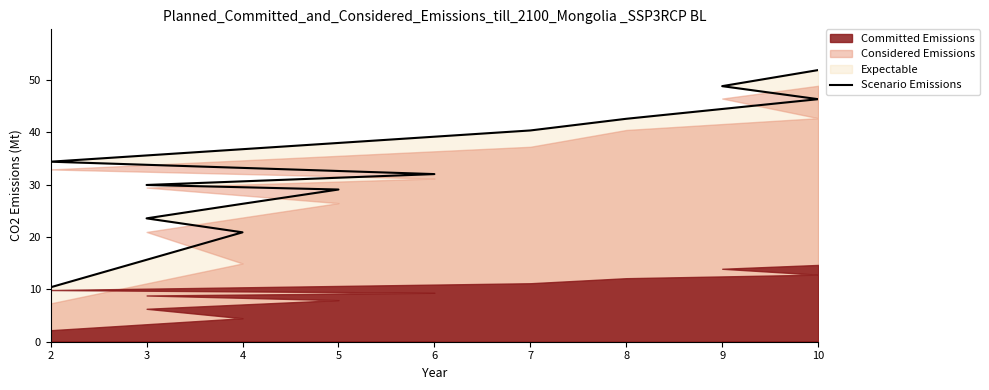

The chart shows a value of 10.4 at 2. True or false?

True